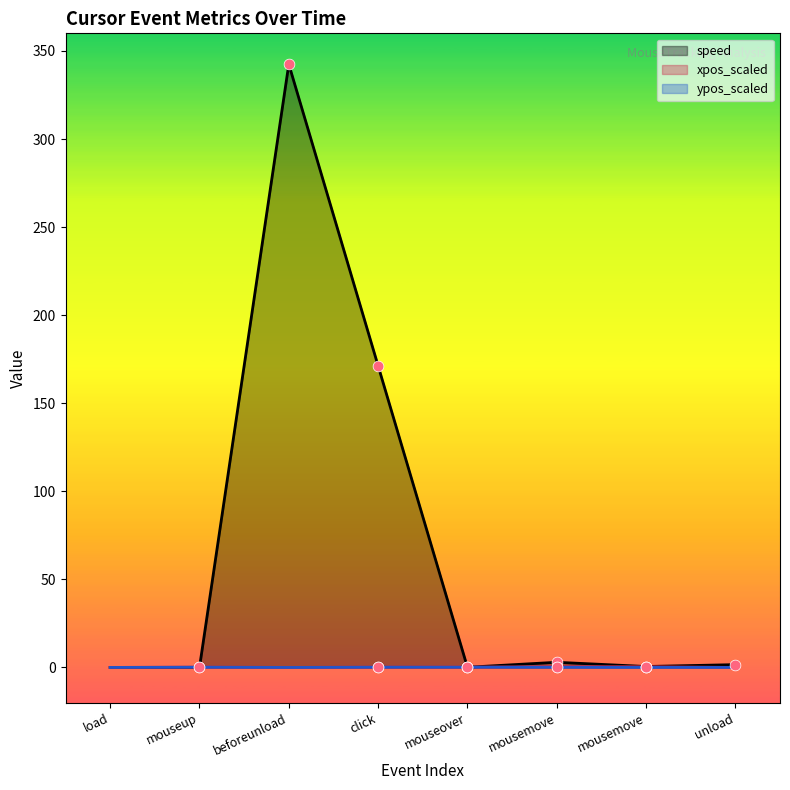

At how many categories does at least one series exceed 152?

2